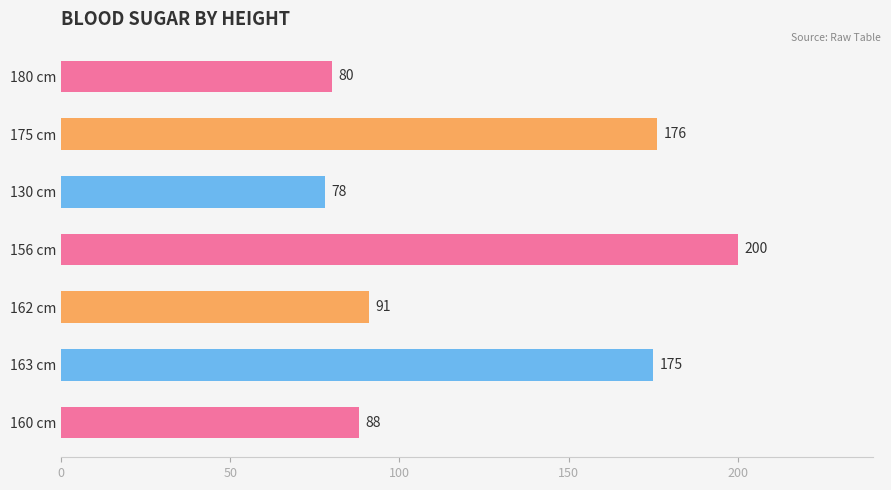

Reading top to bottom, what are all the values shown in this chart?

80	176	78	200	91	175	88